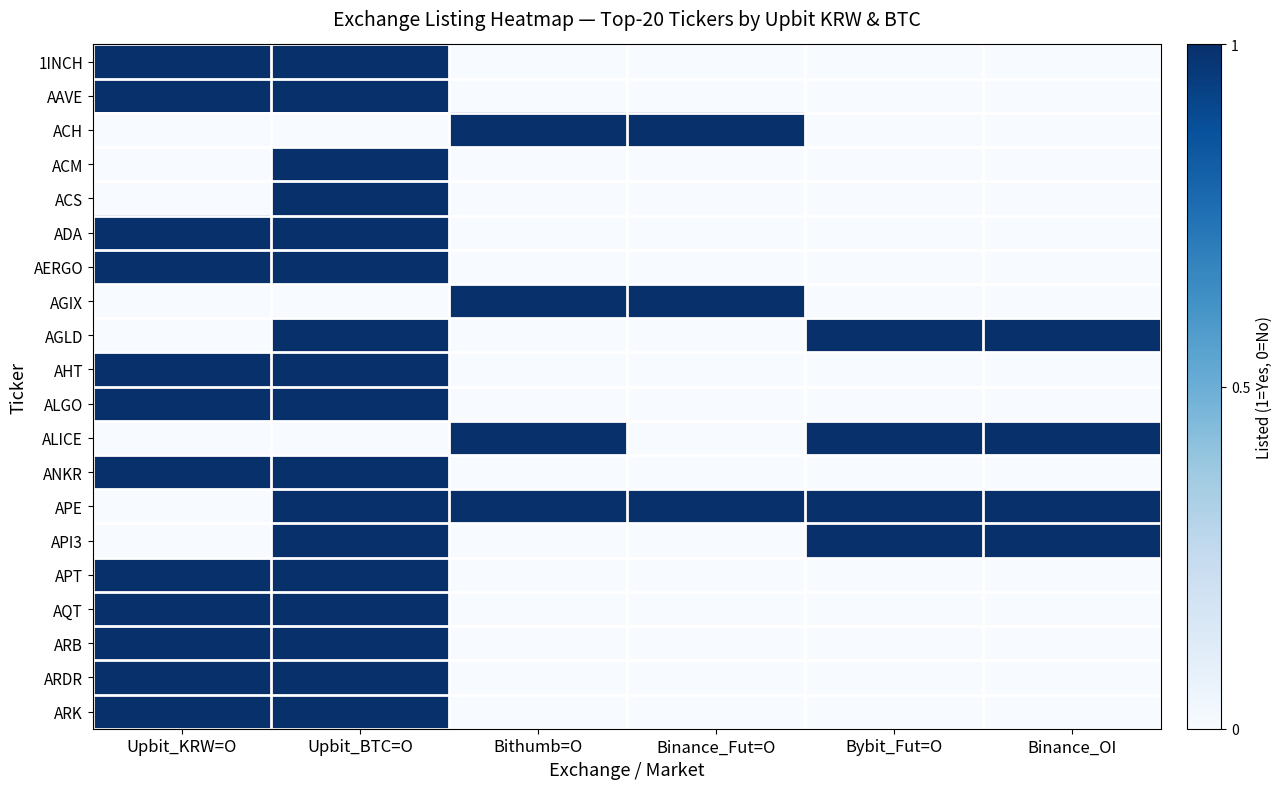

How many series are shown in this chart?

20